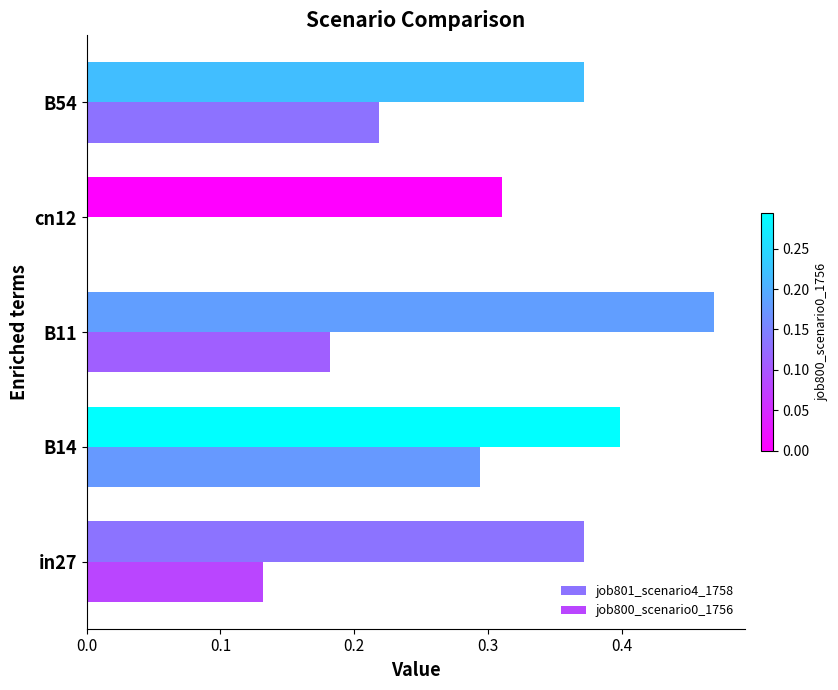

How many positive values does the job800_scenario0_1756 series have?

4